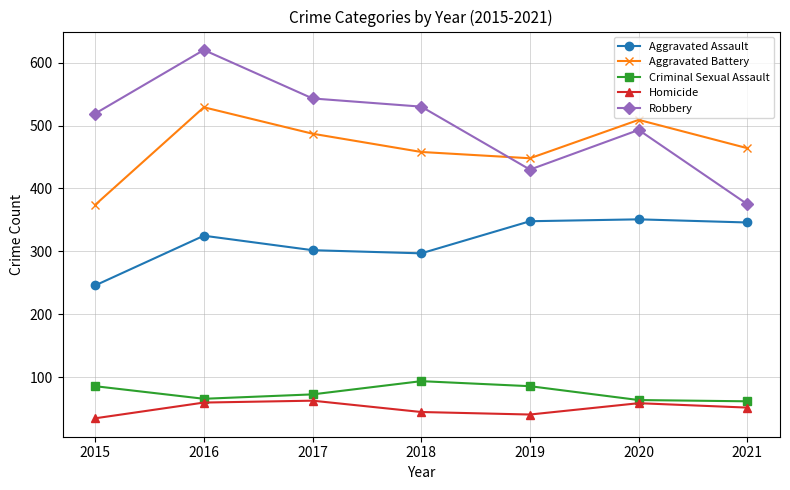

What is the difference between the highest and lowest values at 2020?

450